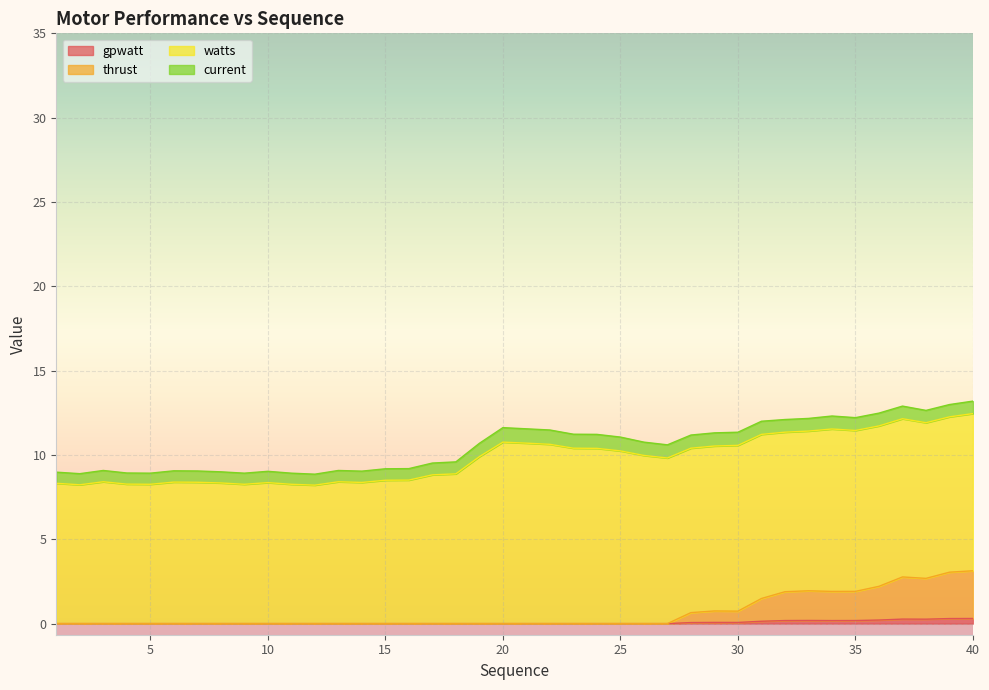

Which has a higher value, 23 or 22?

23